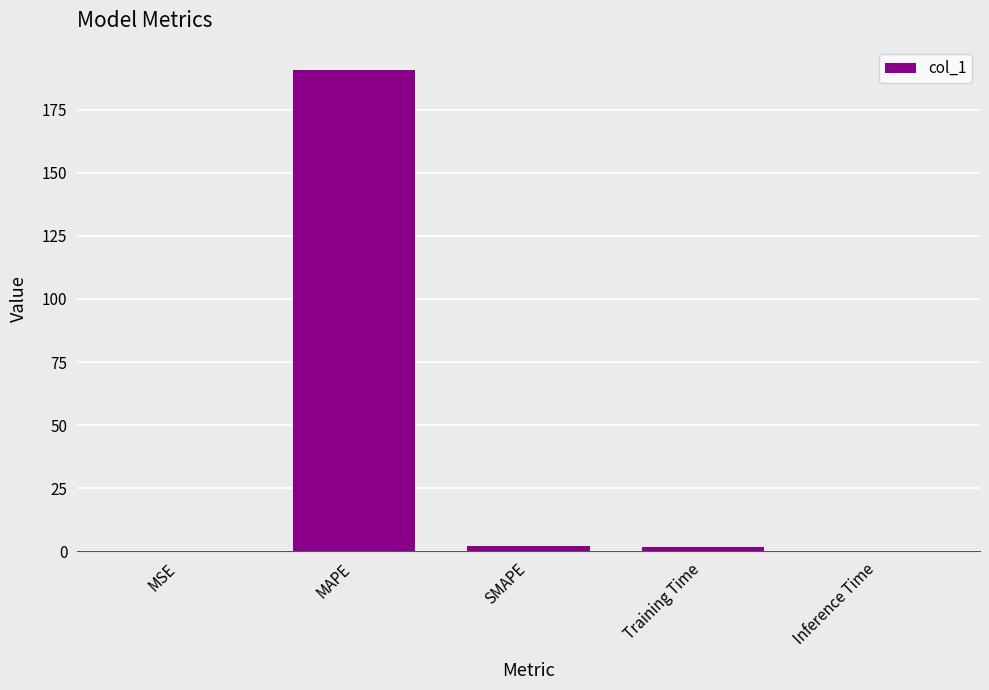

The value at MAPE is 190.5. True or false?

True